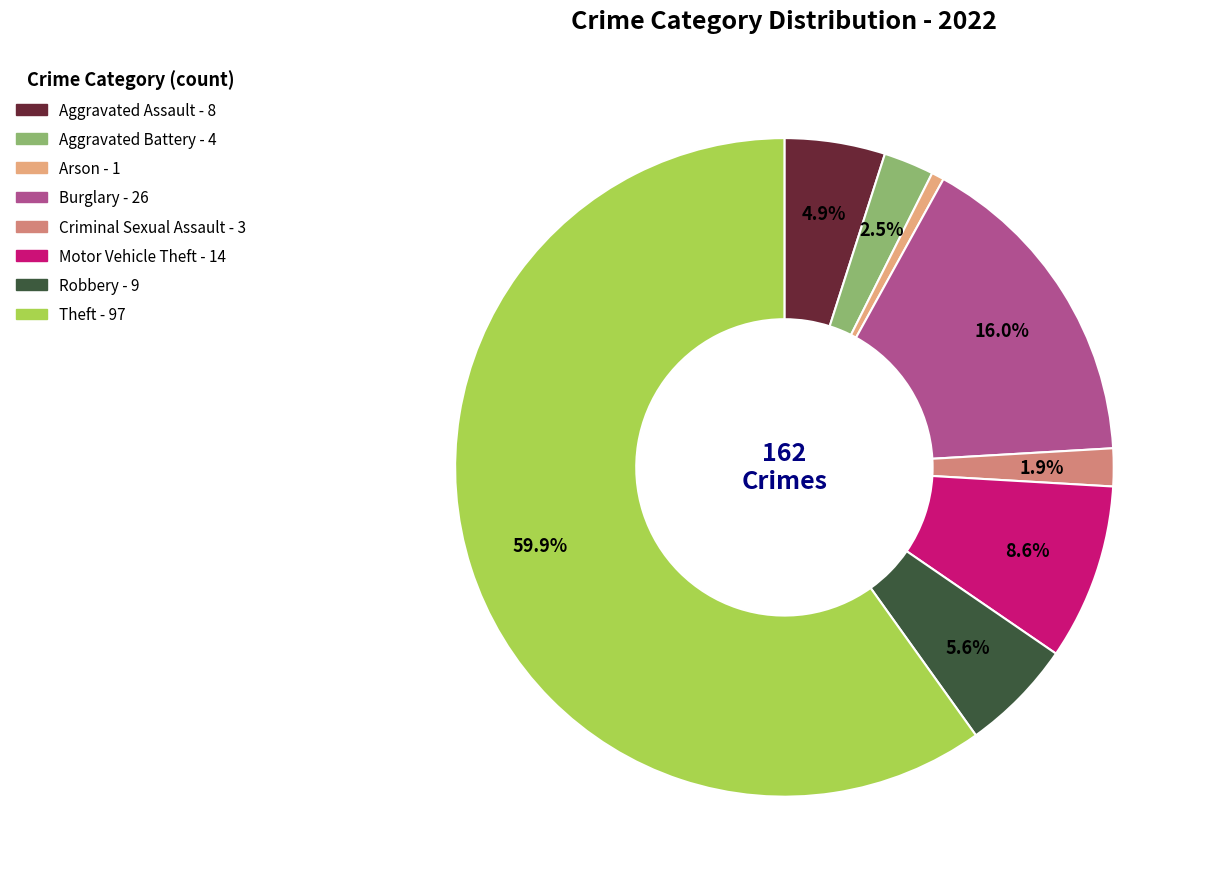

The Burglary slice represents 16% of the pie. True or false?

True